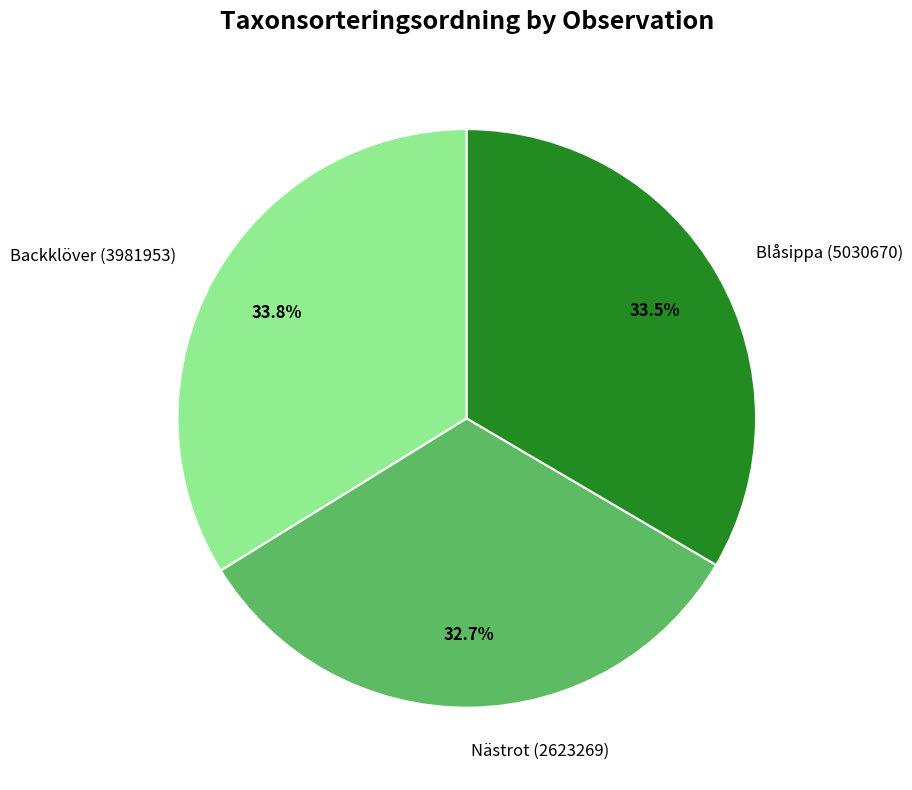

Does Backklöver (3981953) account for over 50% of the chart?

No